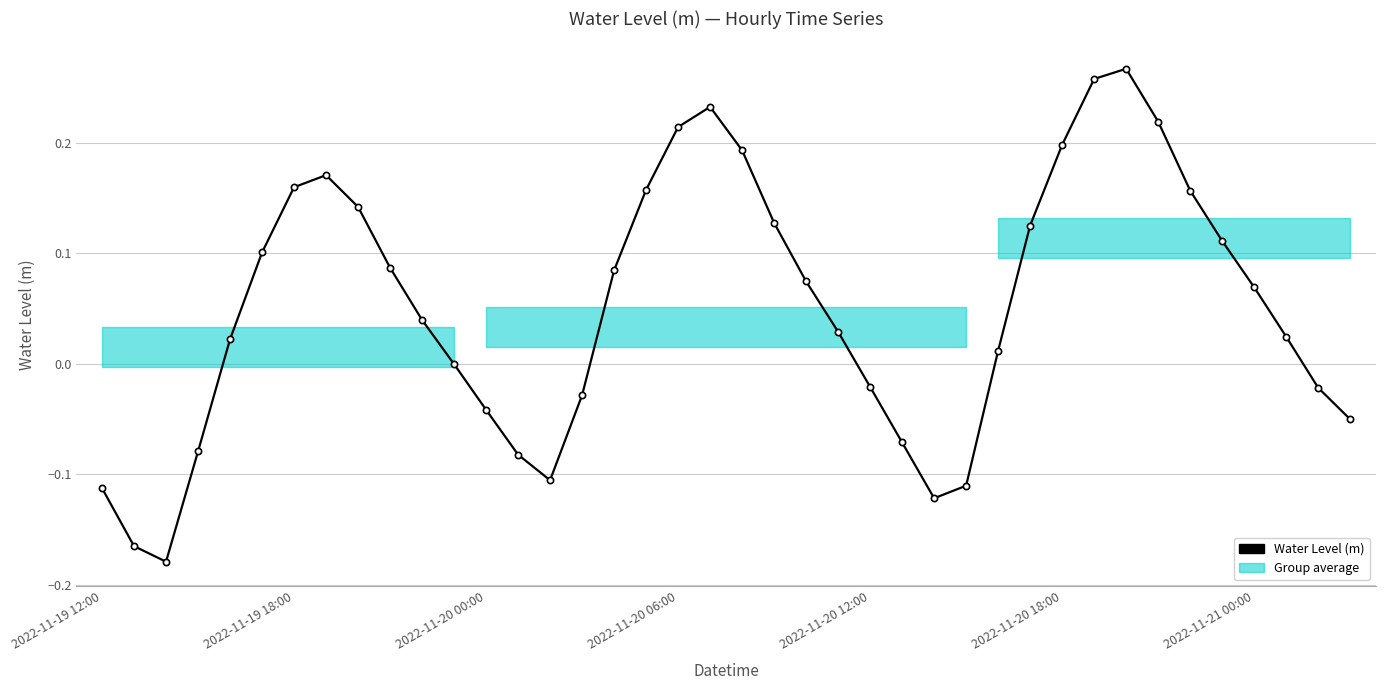

True or false: there are more than 1 points higher than both neighbors.

True